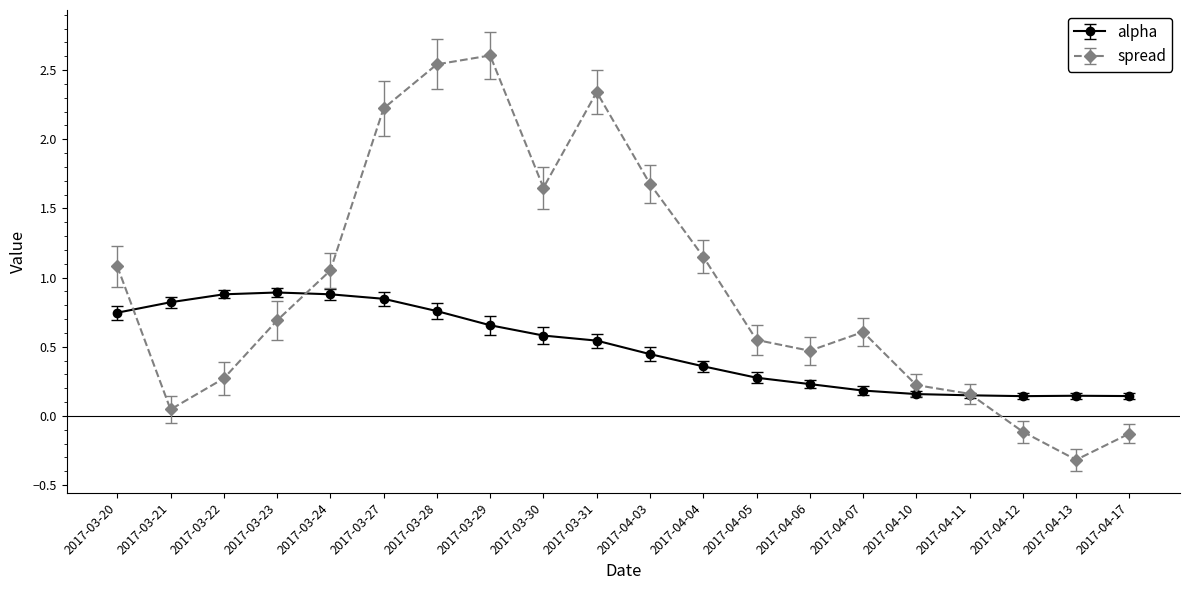

Which series has the largest range (max minus min)?

spread